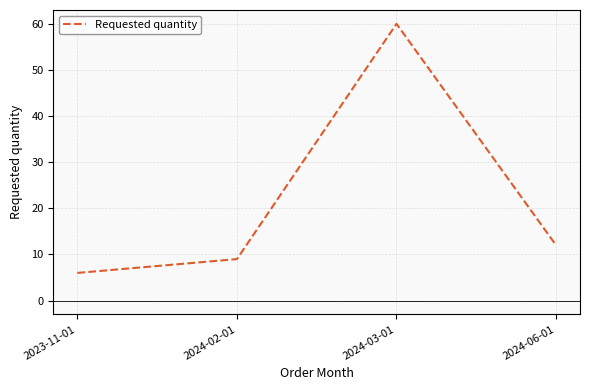

List the labels in order of value, largest first.

2024-03-01, 2024-06-01, 2024-02-01, 2023-11-01